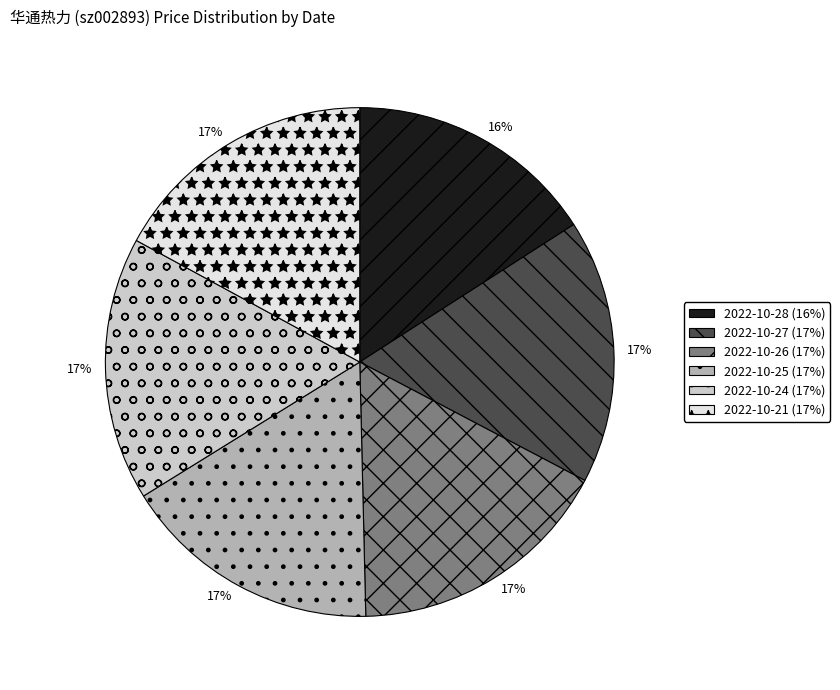

Do 2022-10-26 (17%) and 2022-10-21 (17%) together represent more than half of the pie?

No